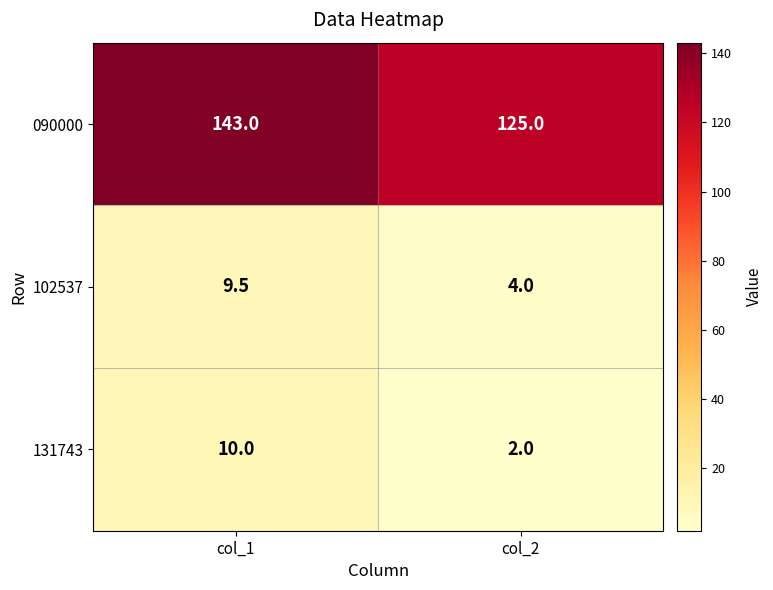

Is it true that 102537 equals 1.7 at col_2?

False